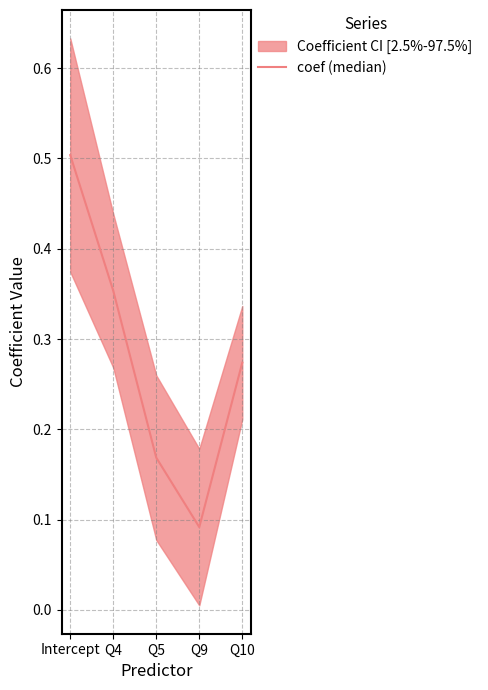

What is the label of the 2nd point from the right?

Q9